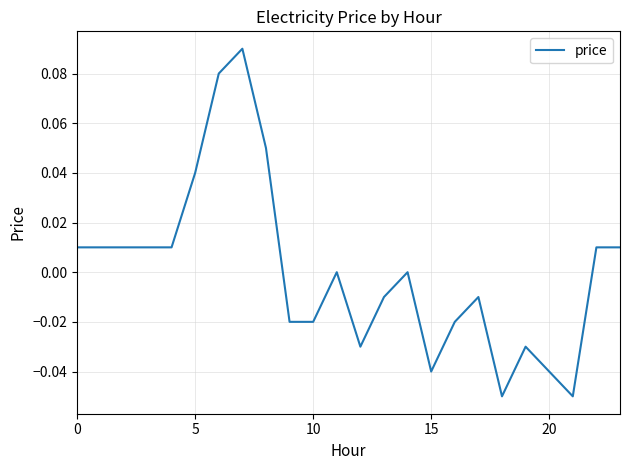

What is the label of the 16th point from the right?

8